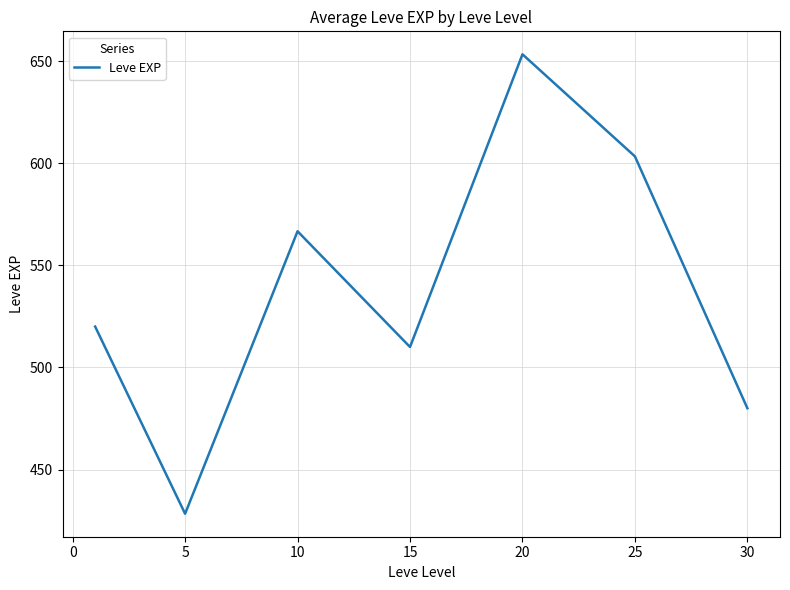

How many interior local valleys (lower than both neighbors) does the data have?

2